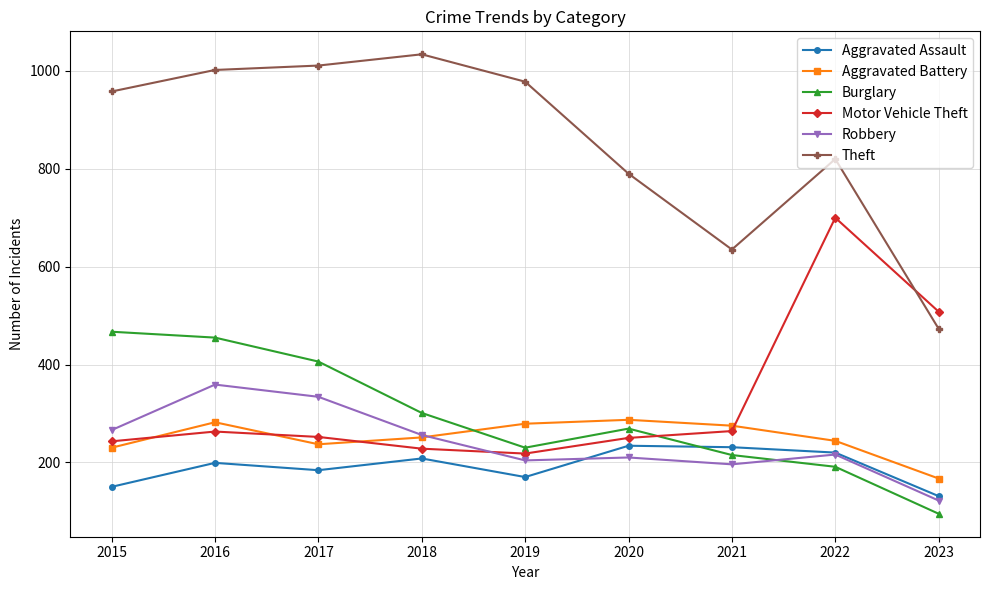

Does the chart have visible grid lines?

Yes